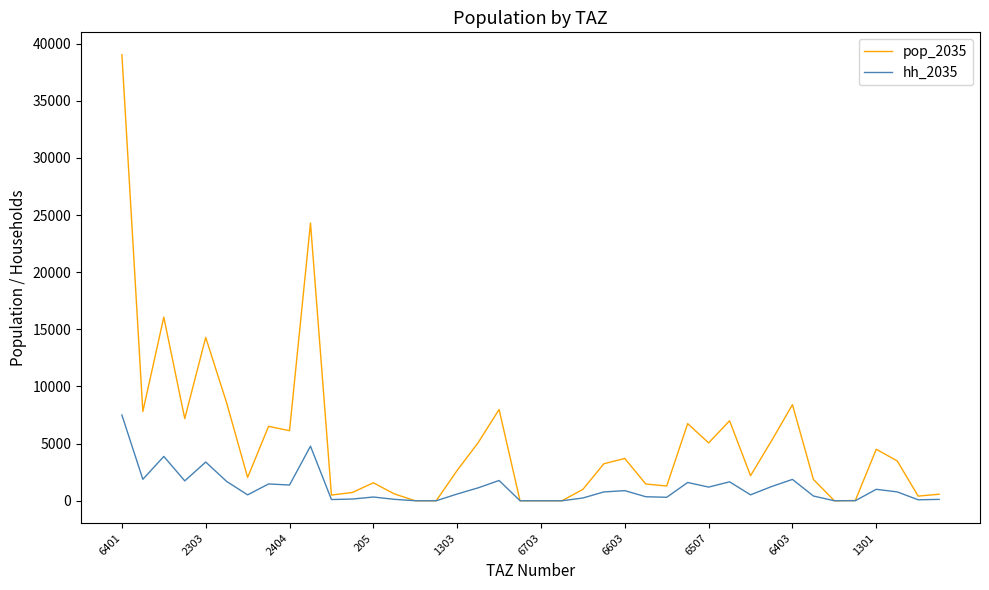

Which series has the largest range (max minus min)?

pop_2035